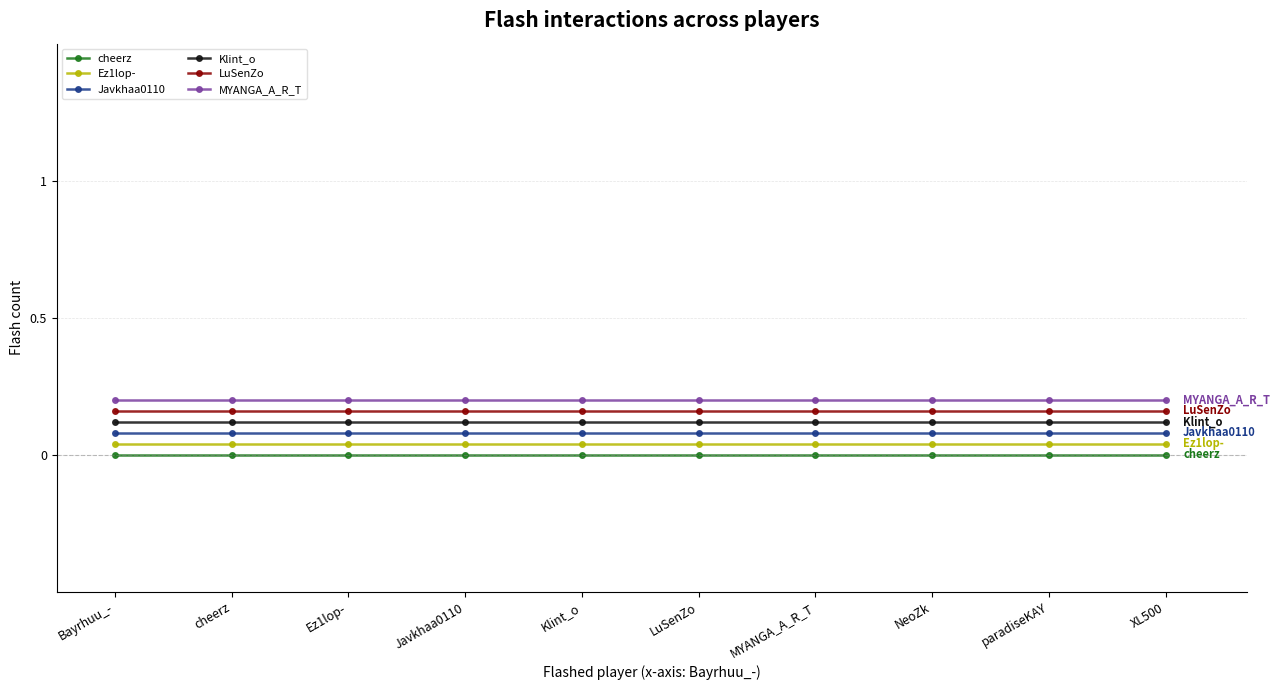

What is the greatest value displayed?

0.2